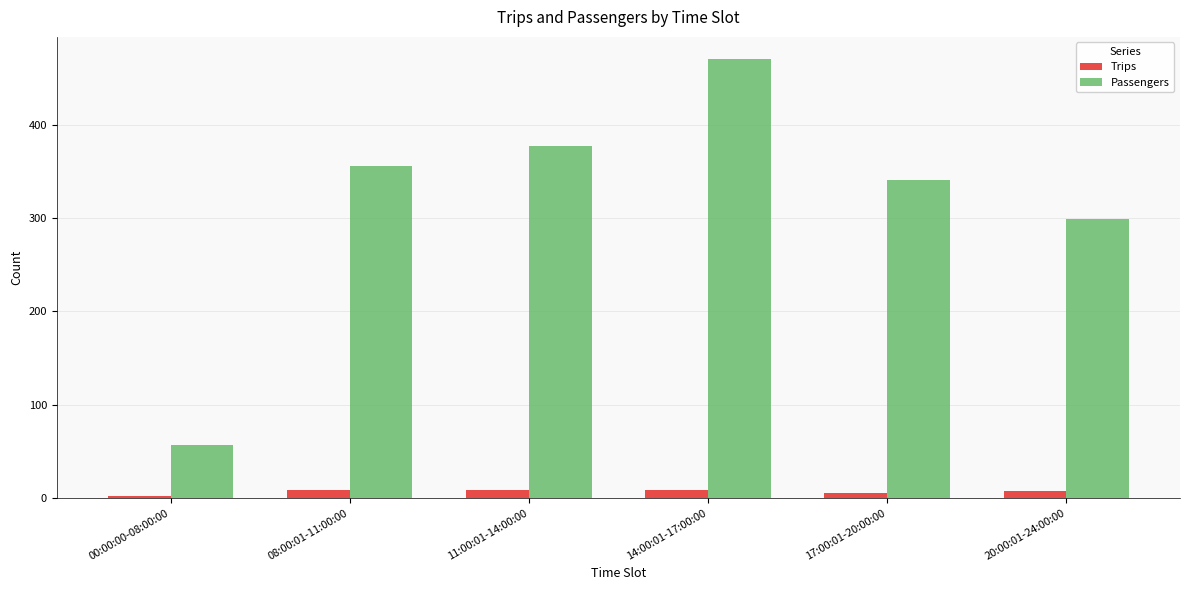

What is the maximum value for Passengers?

471